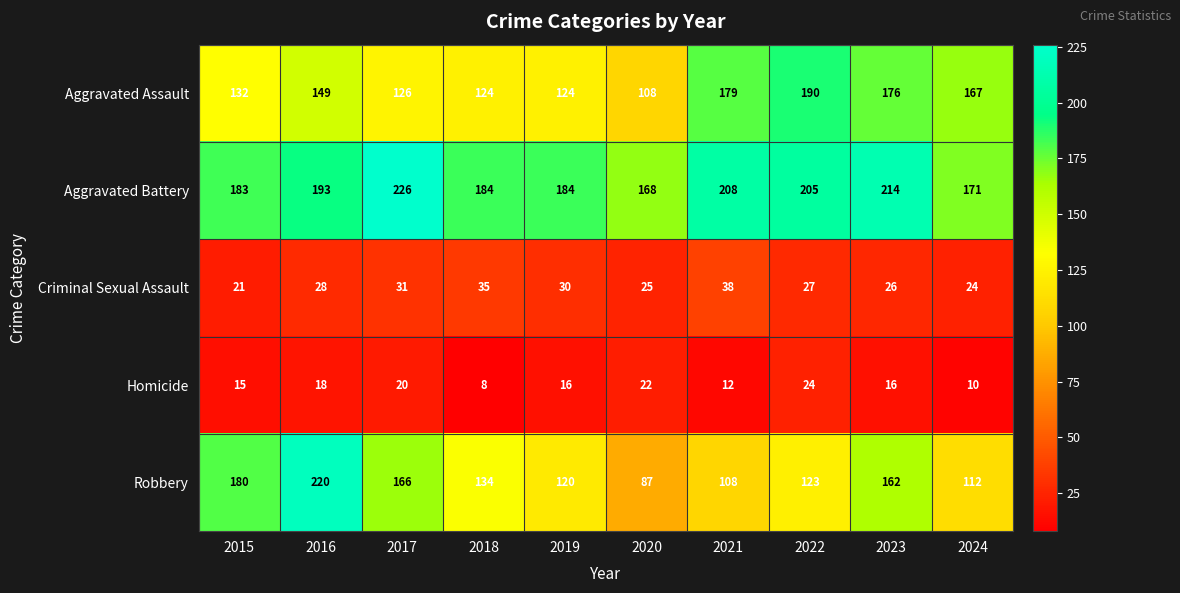

Which series has the widest spread of values?

Robbery